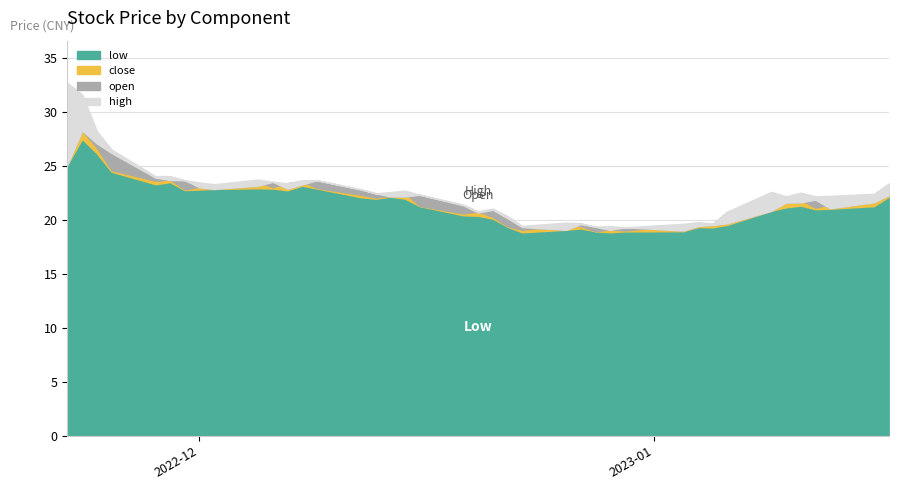

Which series has the largest total across all categories?

high